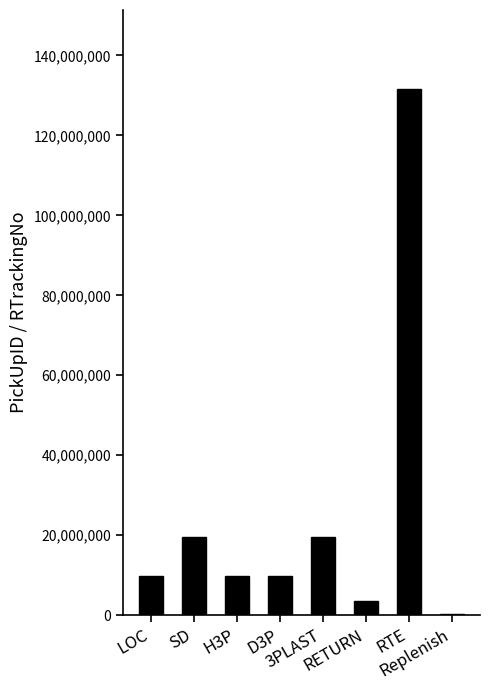

Between RTE and Replenish, which is larger?

RTE